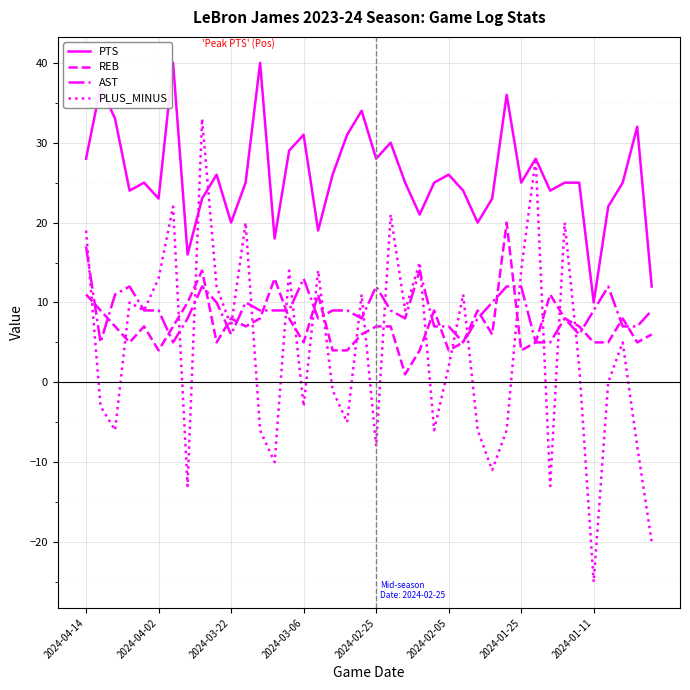

Which series has the largest total across all categories?

PTS